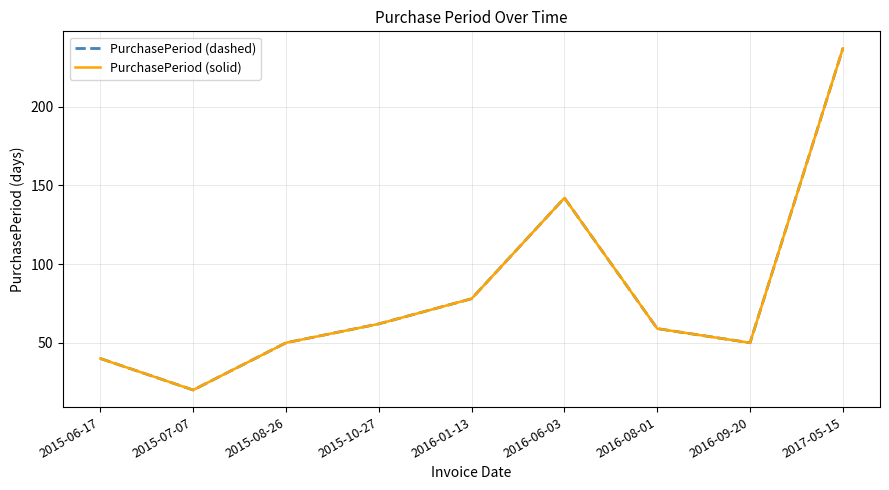

Where is the first local minimum for PurchasePeriod (dashed)?

2015-07-07